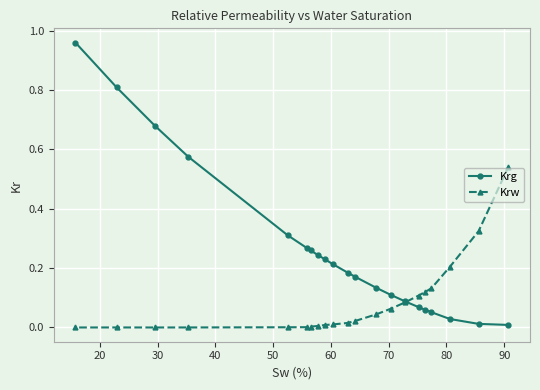

Rank the series by their average value, from highest to lowest.

Krg, Krw